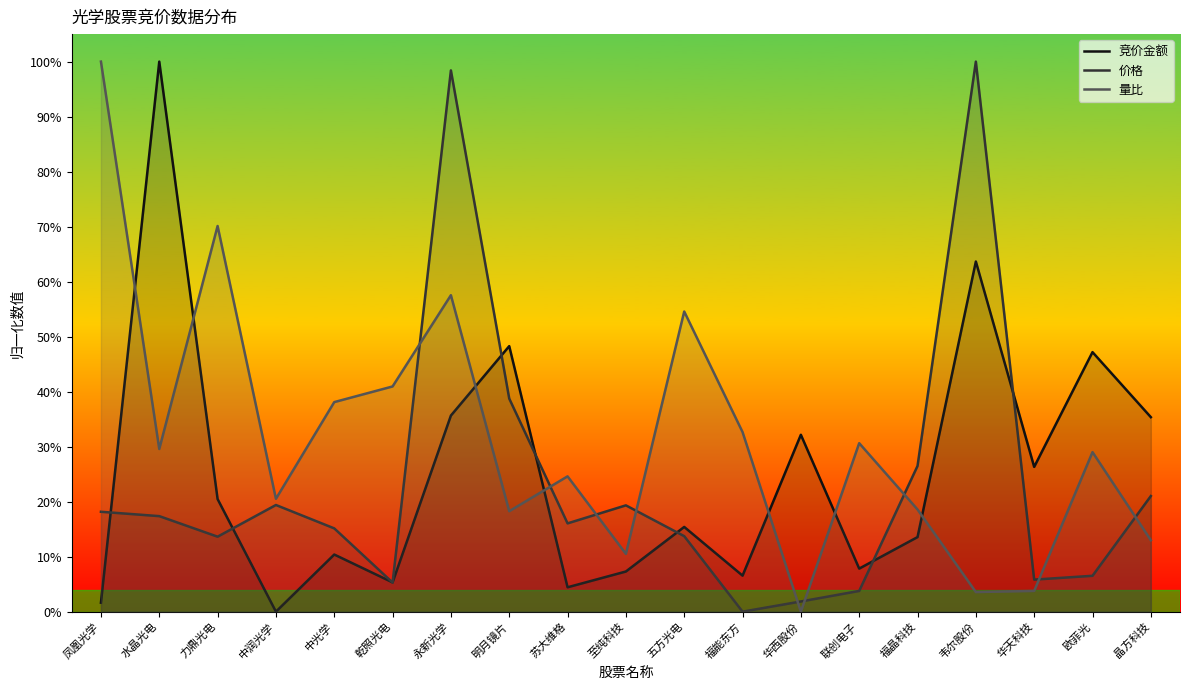

At 中光学, list the series in order from smallest to largest.

竞价金额, 价格, 量比